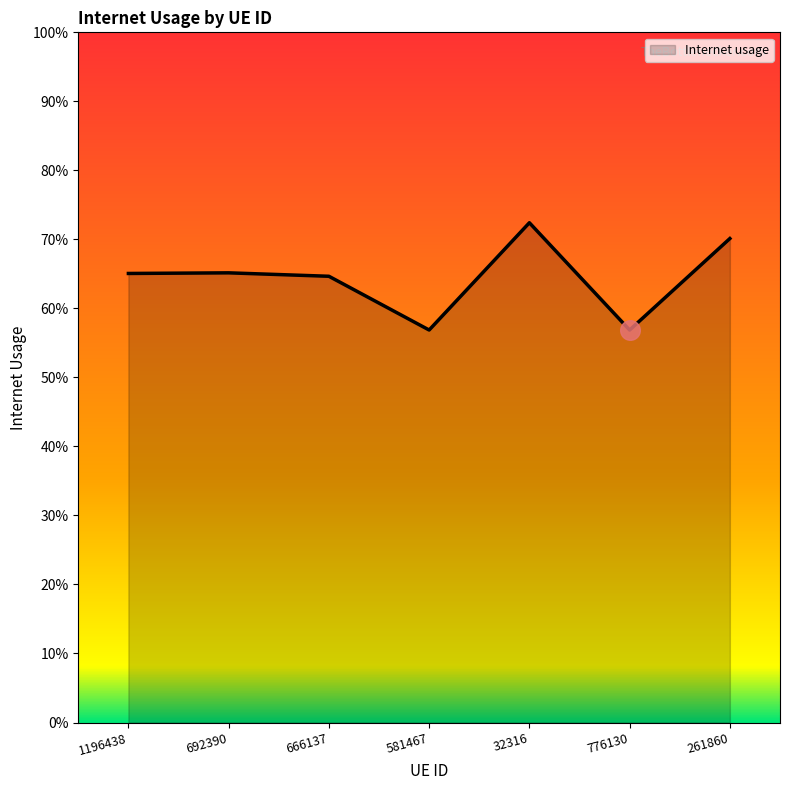

Which has a higher value, 692390 or 32316?

32316